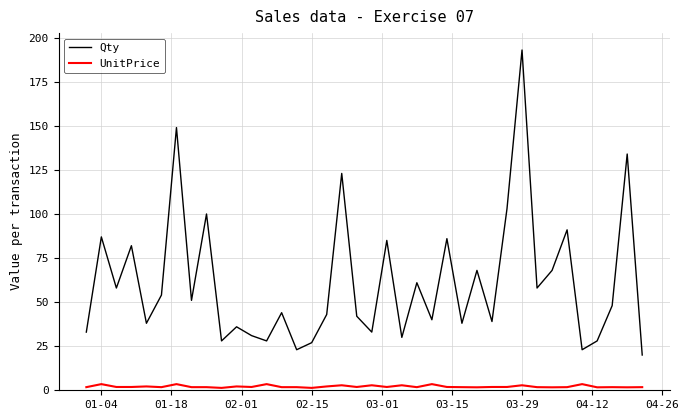

Rank the series by their average value, from highest to lowest.

Qty, UnitPrice